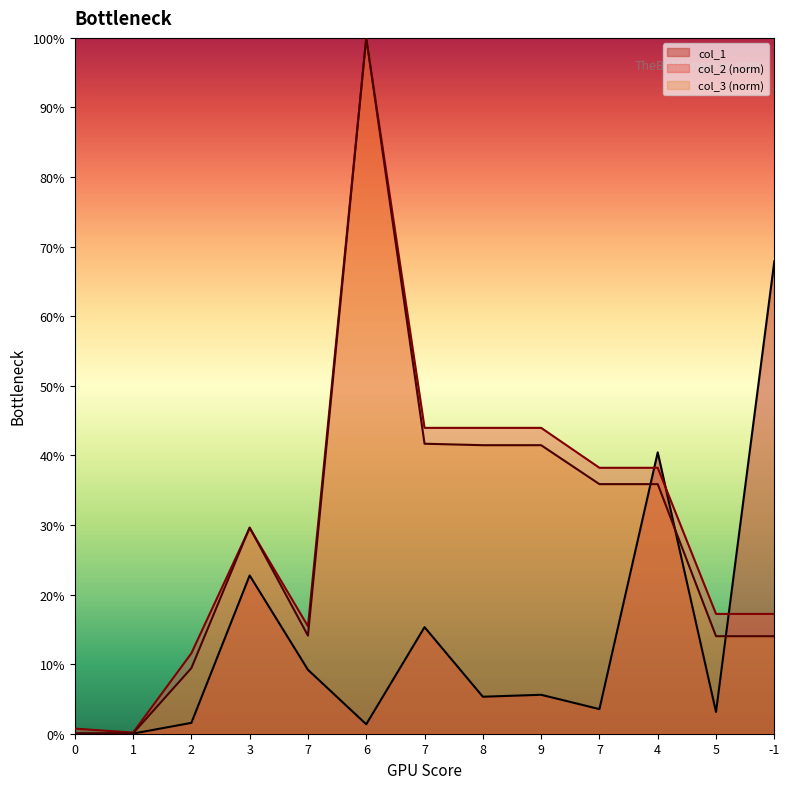

How many intersections are there between col_2 and col_1?

3